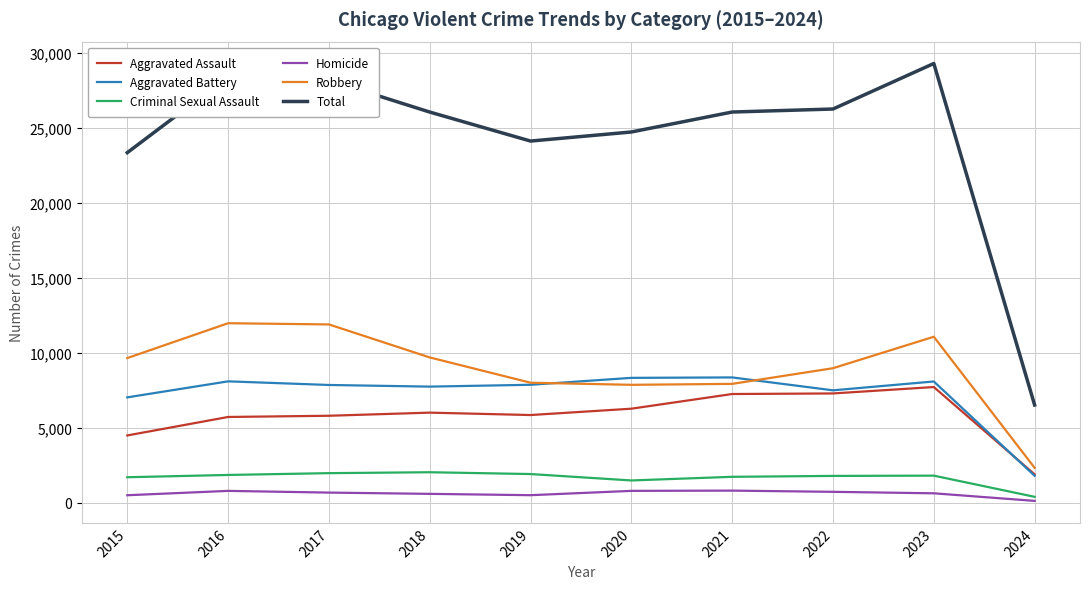

Which series has the widest spread of values?

Total